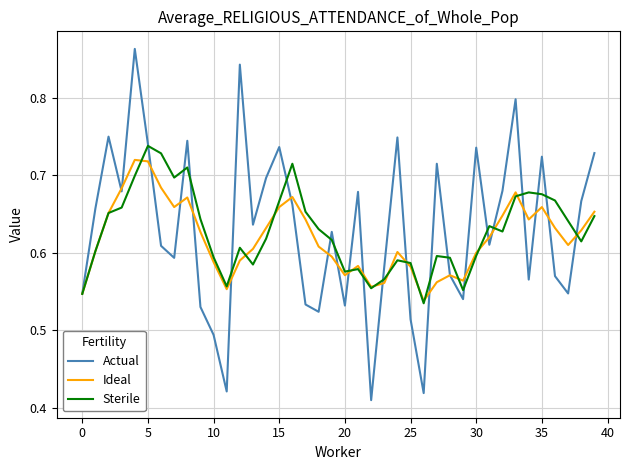

Which series has the widest spread of values?

Actual